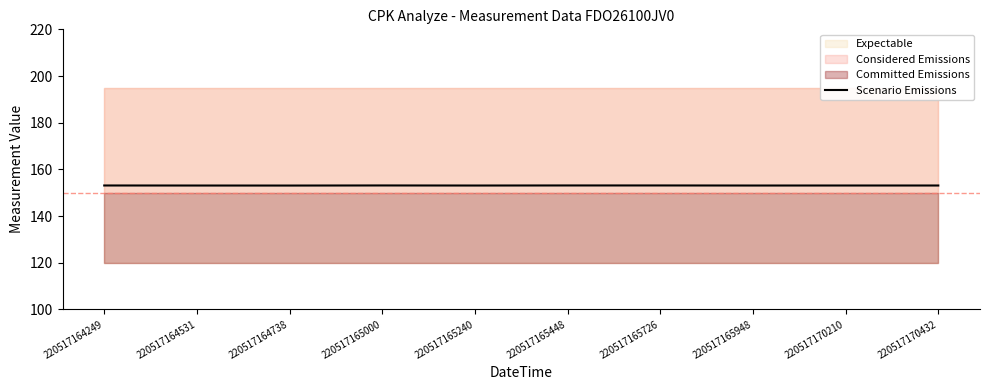

True or false: the data shows 68.0 at 220517164531.

False